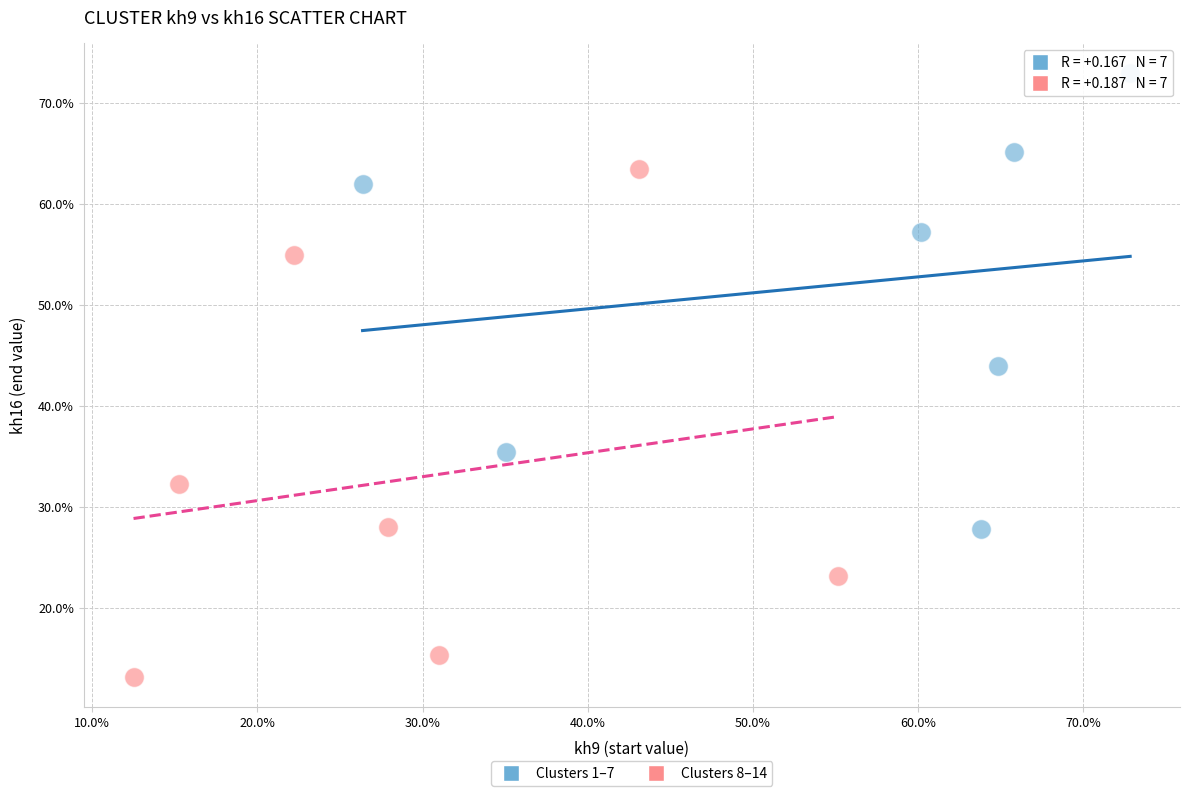

Which series has the widest spread of Y values?

Clusters 8–14